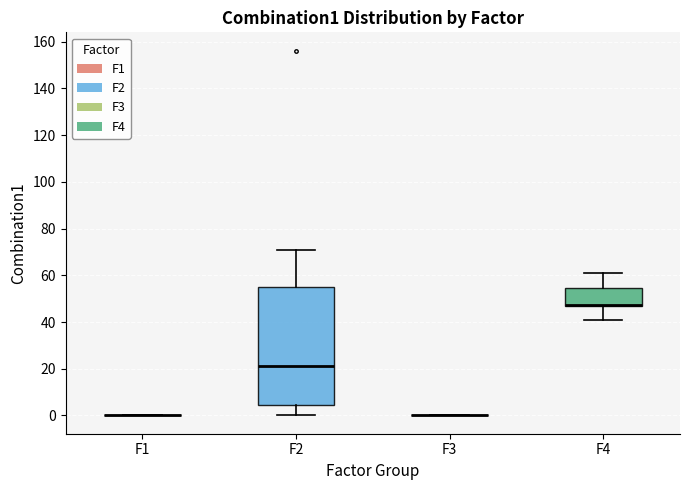

Comparing the boxes themselves (not the whiskers), which one is the tallest?

F2